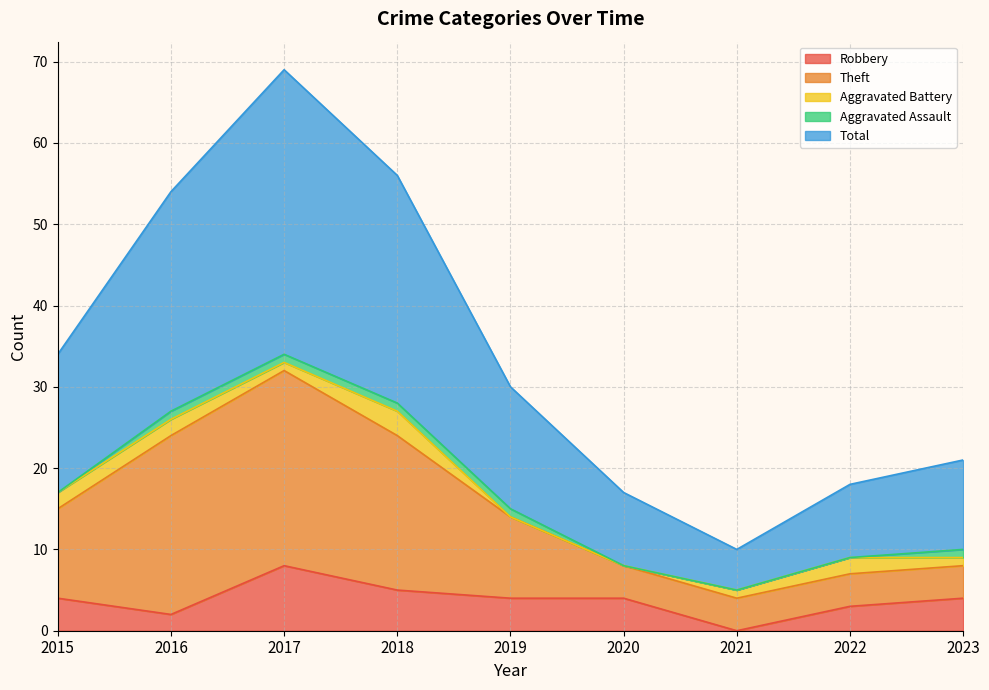

At how many categories does at least one series exceed 32?

4